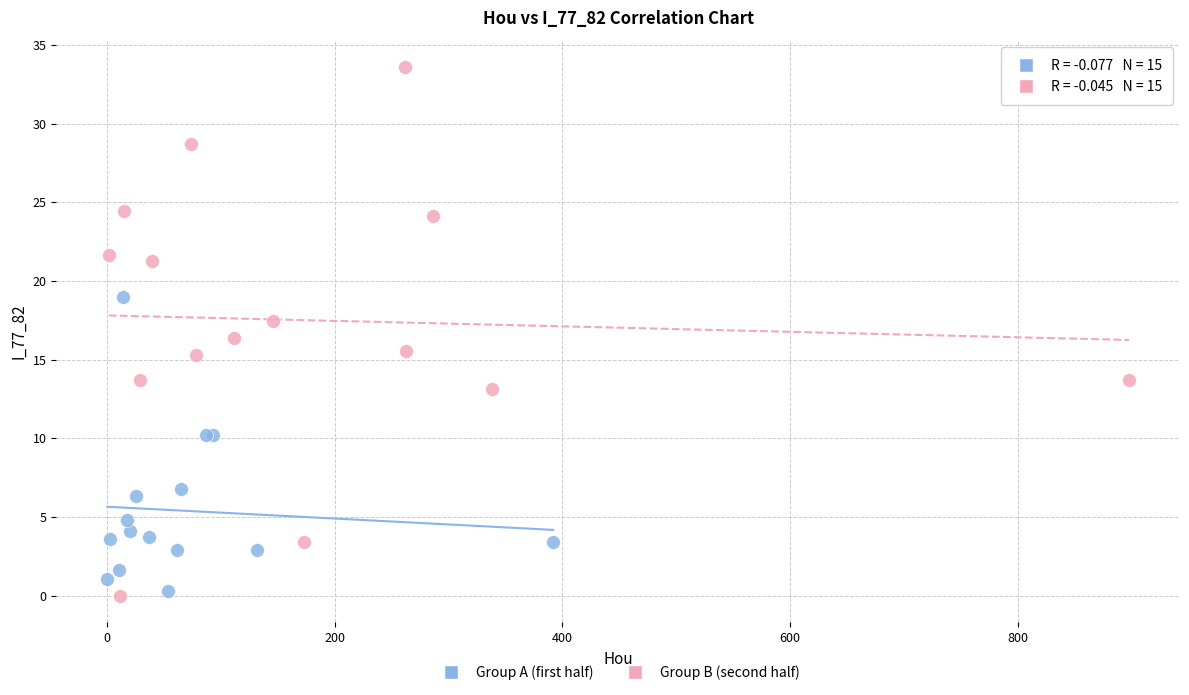

Which series contains the highest Y value?

Group B (second half)